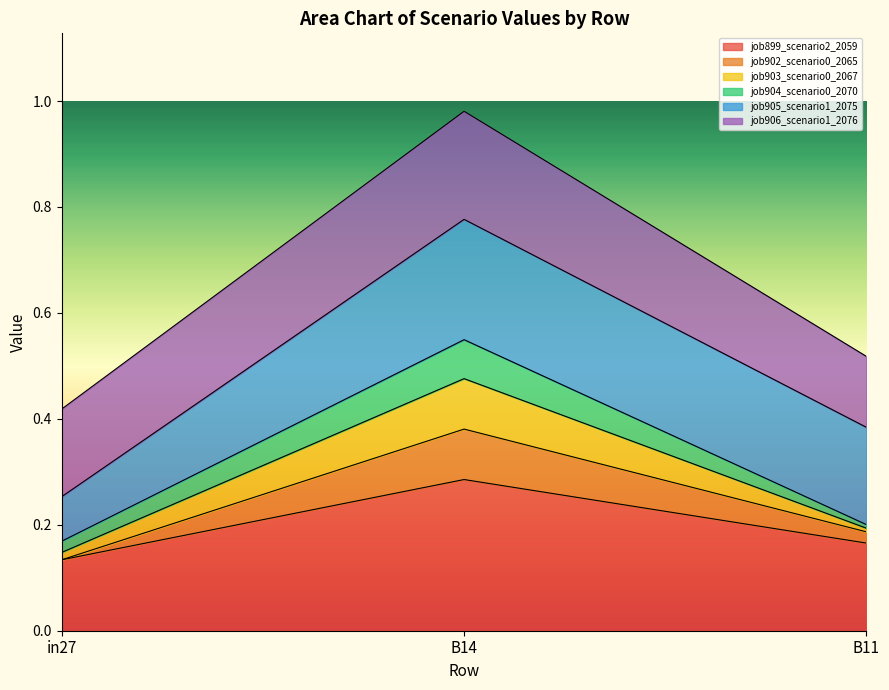

At which category is the sum across all series the highest?

B14